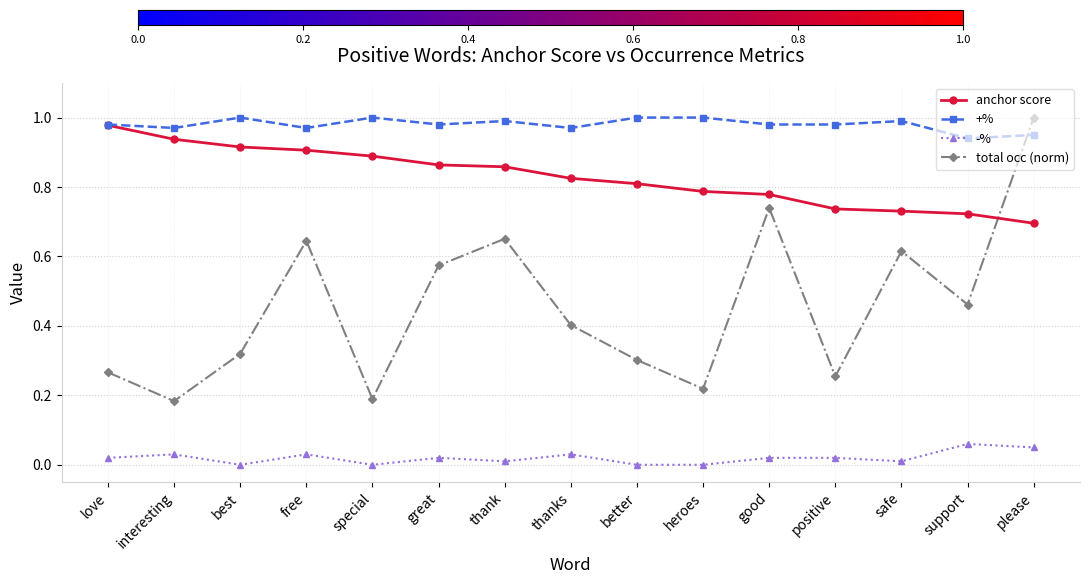

Which series has the widest spread of values?

total occ (norm)